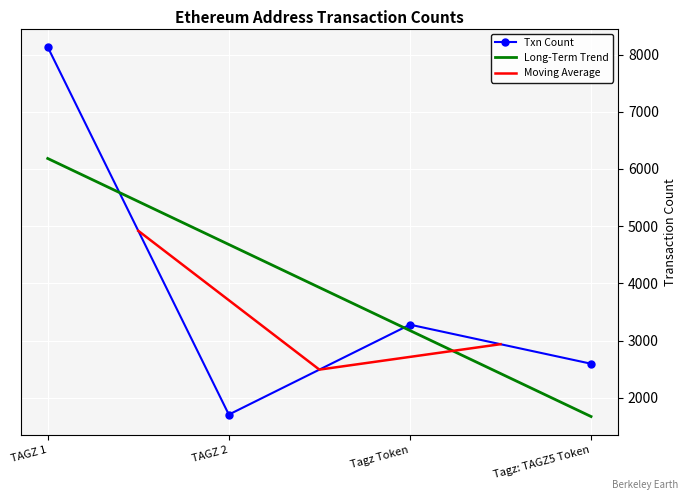

What is the approximate value at Tagz: TAGZ5 Token?

2595